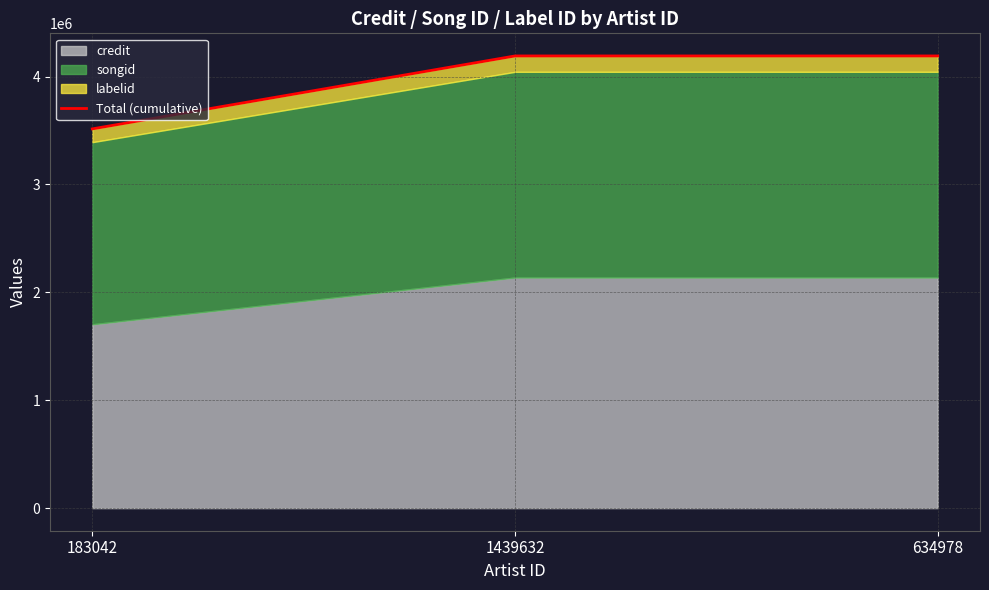

Reading left to right, what are all the values shown in this chart?

183042=3515056	1439632=4191164	634978=4191164